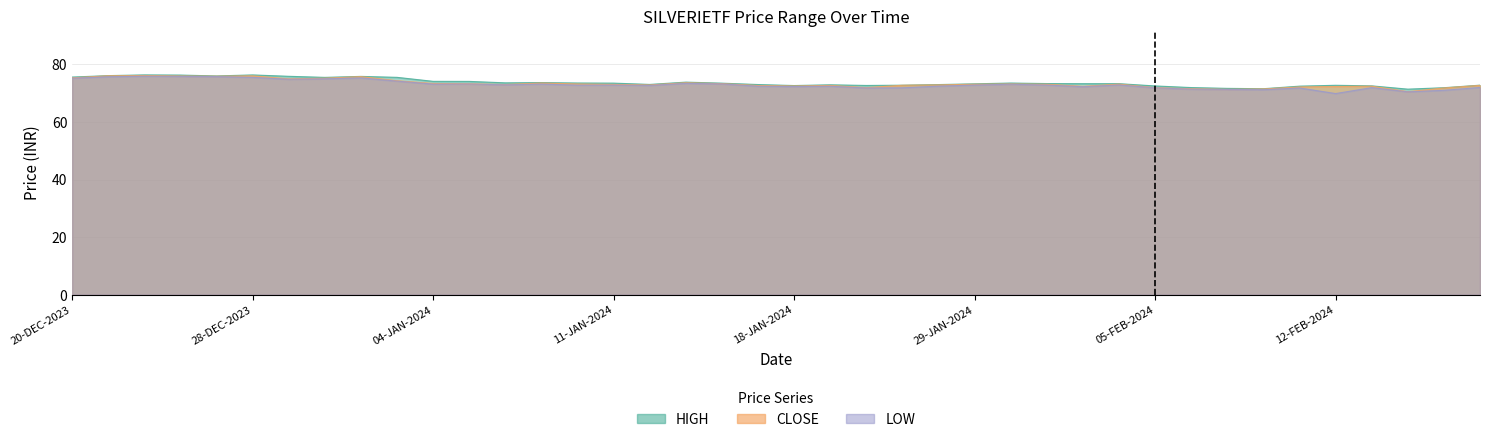

What is the value of the HIGH point at the 36th from the left?

72.7